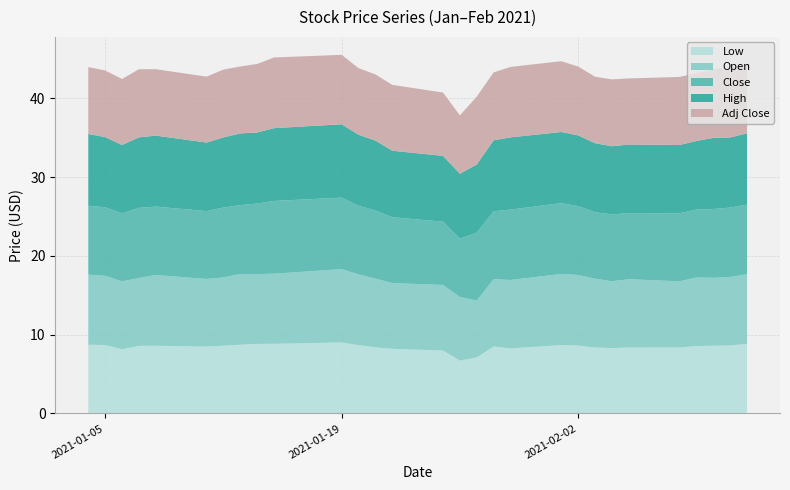

Reading right to left, what are all the values shown in this chart?

Low: 8.8	8.6	8.6	8.6	8.4	8.4	8.3	8.4	8.6	8.7	8.2	8.5	7.1	6.7	8.0	8.2	8.4	8.7	9.0	8.8	8.8	8.7	8.6	8.5	8.6	8.6	8.2	8.7	8.7
Open: 8.9	8.7	8.6	8.7	8.4	8.7	8.5	8.8	9.0	9.0	8.7	8.6	7.2	8.1	8.3	8.3	8.7	9.0	9.3	8.9	8.9	9.0	8.7	8.6	9.0	8.6	8.6	8.8	8.9
Close: 8.8	8.8	8.7	8.6	8.6	8.4	8.5	8.4	8.7	9.0	8.9	8.6	8.6	7.4	8.0	8.4	8.7	8.7	9.1	9.2	9.0	8.8	8.9	8.6	8.7	8.9	8.6	8.7	8.8
High: 9.0	8.9	9.0	8.7	8.7	8.7	8.7	8.8	9.0	9.0	9.2	9.0	8.7	8.2	8.3	8.4	8.9	9.0	9.3	9.2	9.0	9.1	8.9	8.7	9.0	8.9	8.7	8.9	9.1
Adj Close: 8.8	8.8	8.7	8.6	8.6	8.4	8.5	8.4	8.7	9.0	8.9	8.6	8.6	7.4	8.0	8.4	8.4	8.5	8.8	9.0	8.7	8.5	8.6	8.4	8.4	8.7	8.4	8.5	8.5